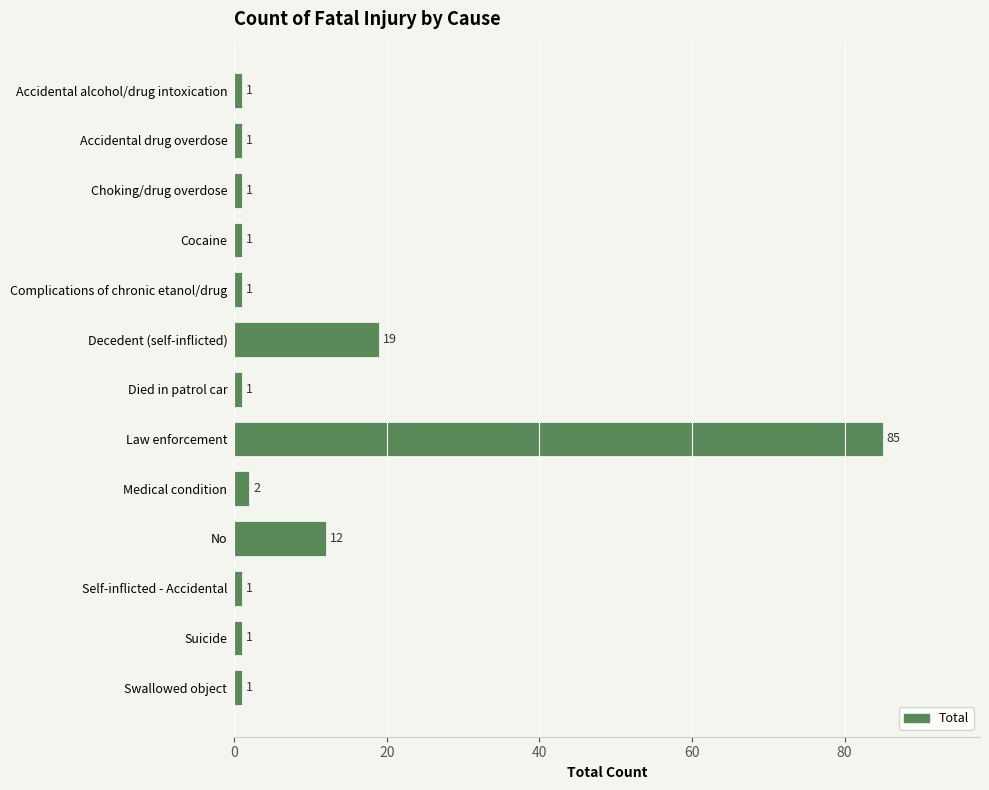

The value at Swallowed object is 1. True or false?

True